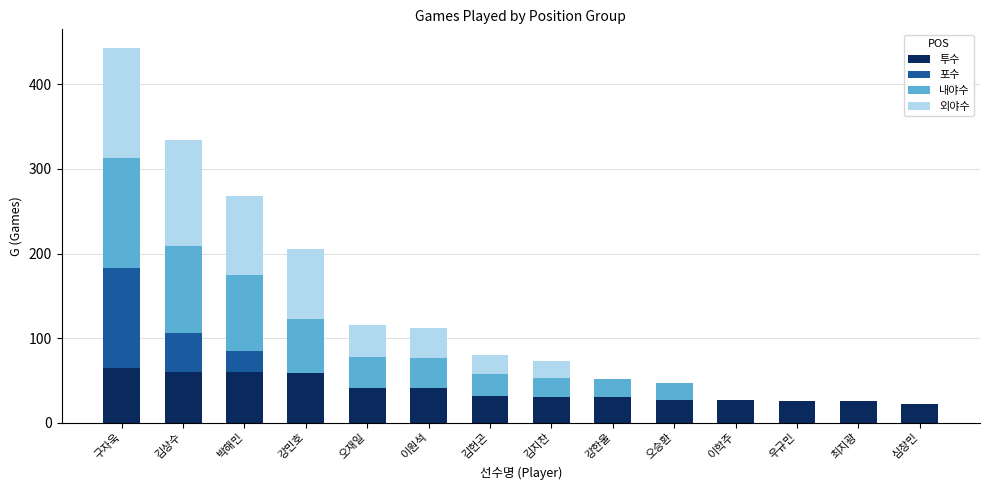

What is the maximum value for 투수?

64